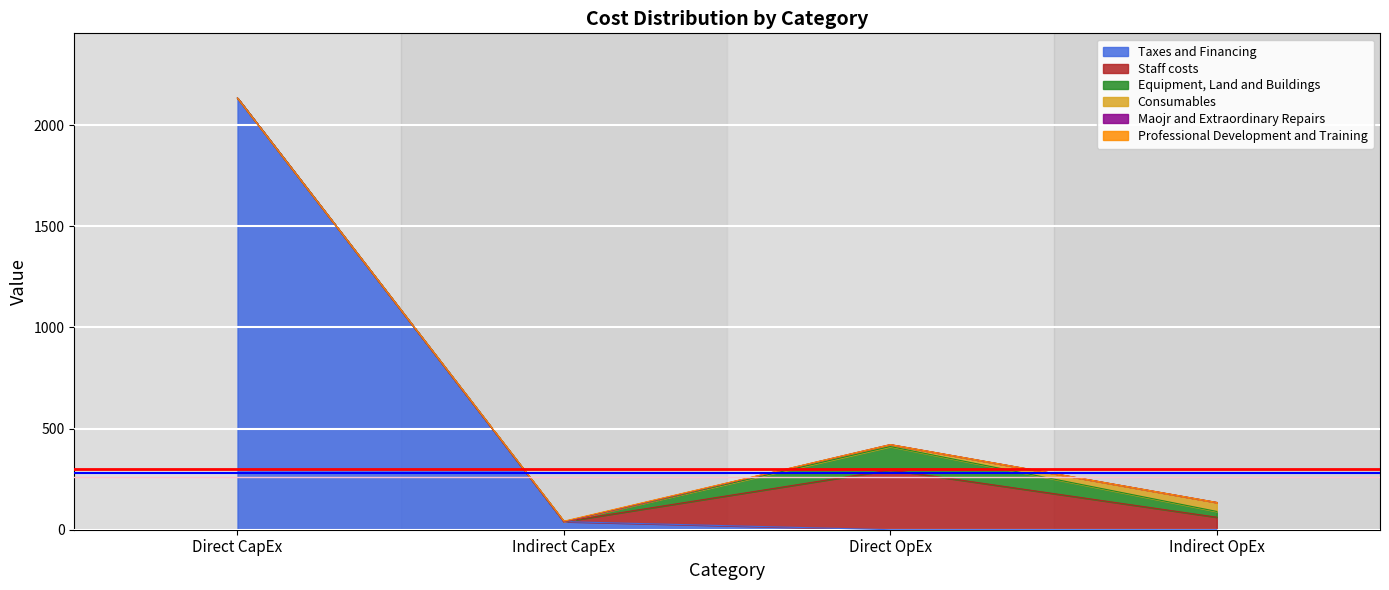

Which category has the highest value in the Consumables series?

Indirect OpEx